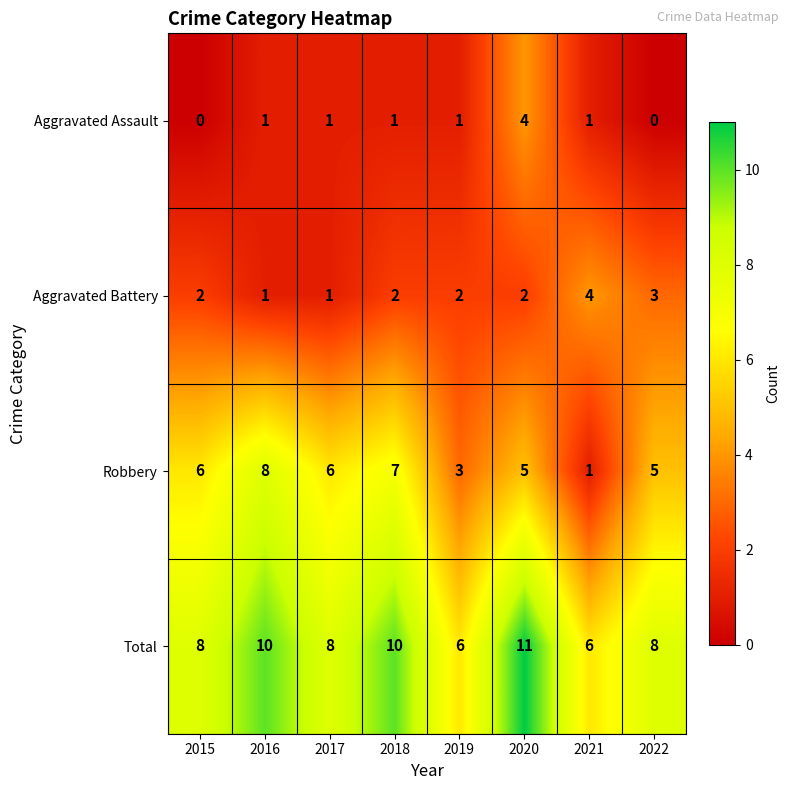

Which series has the widest spread of values?

Robbery